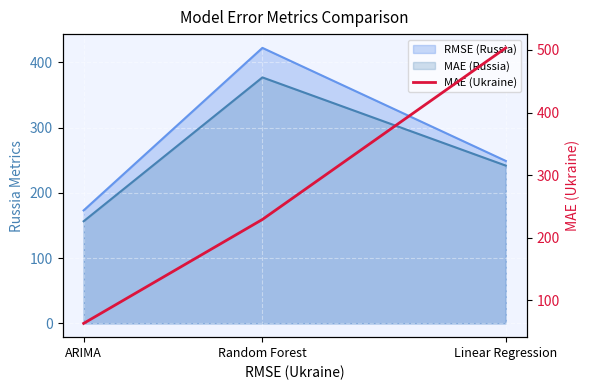

What is the difference between the maximum and minimum values?

440.5